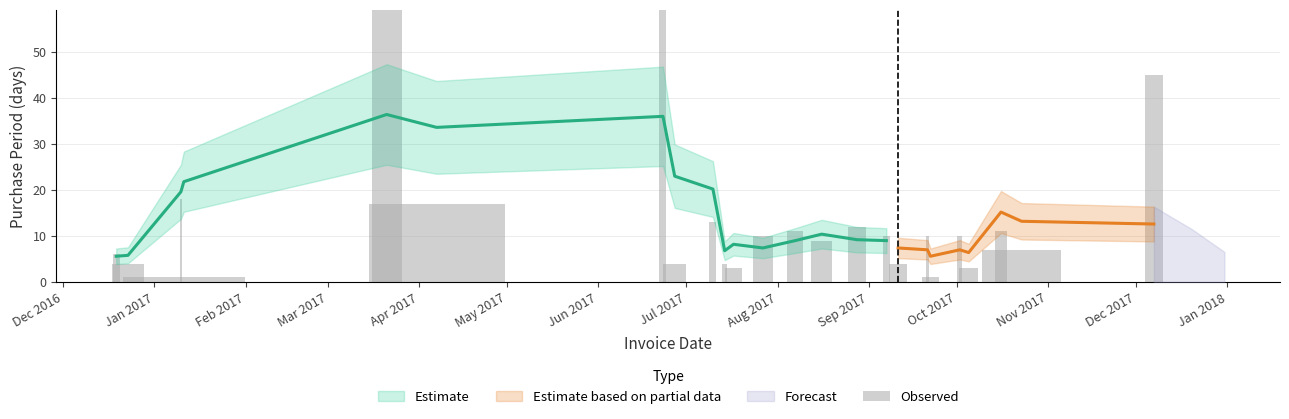

Is it true that the value at 2017-07-27 is 5?

False